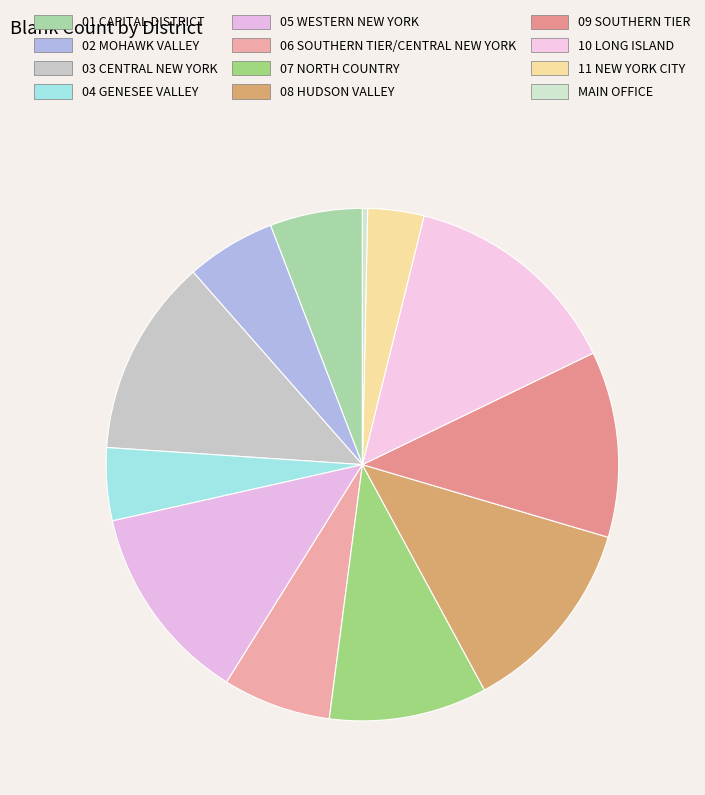

To the nearest percent, what is the difference between the largest and smallest slice percentages?

14%